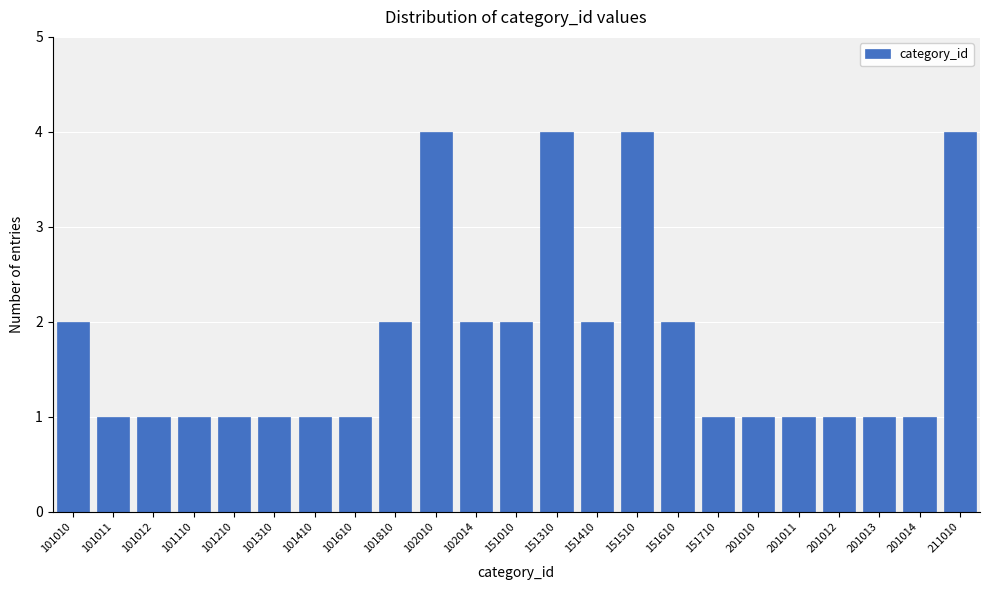

Reading left to right, extract all data points from this chart.

2	1	1	1	1	1	1	1	2	4	2	2	4	2	4	2	1	1	1	1	1	1	4